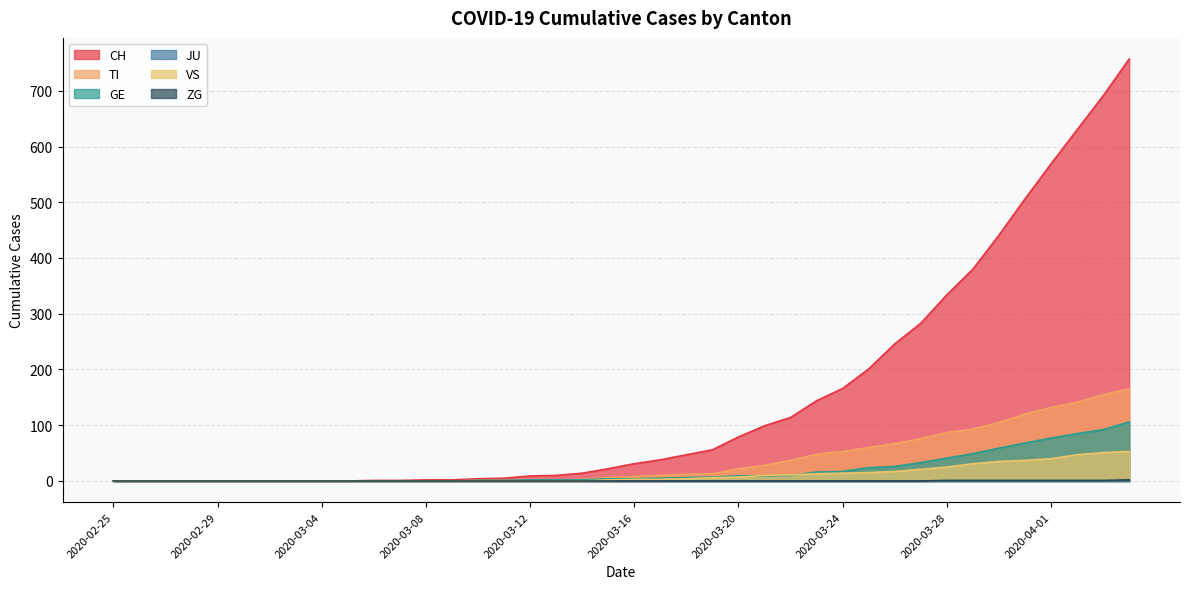

Which series changed the most between 2020-02-26 and 2020-03-20?

CH